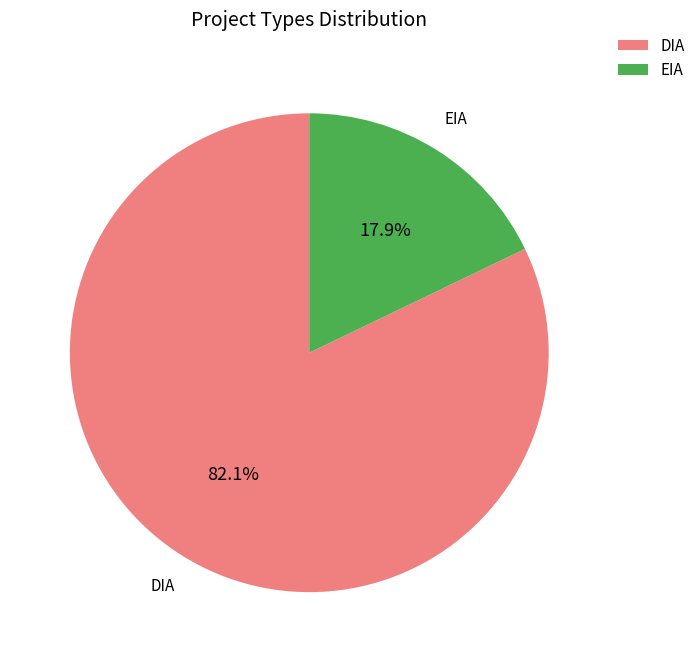

True or false: EIA accounts for 18% of the total.

True